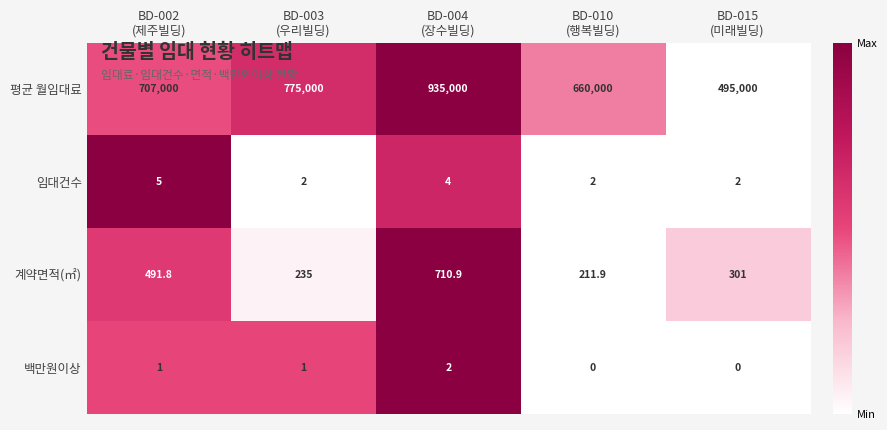

Count the number of data series in this chart.

4